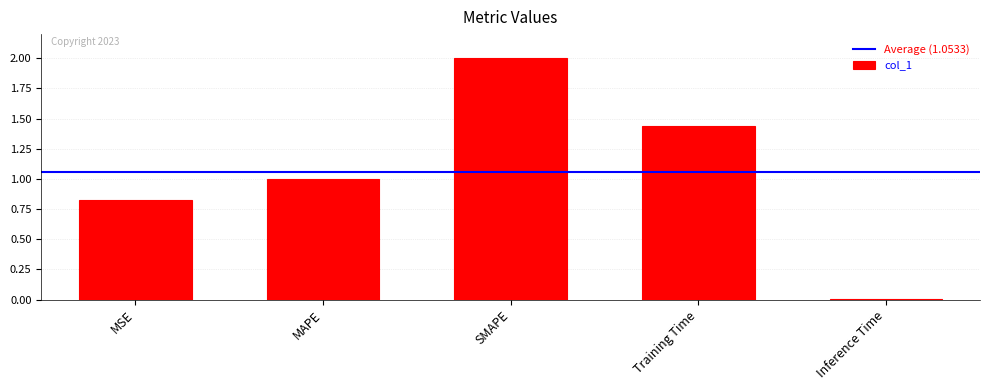

What is the sum of the values at MSE and SMAPE?

2.8